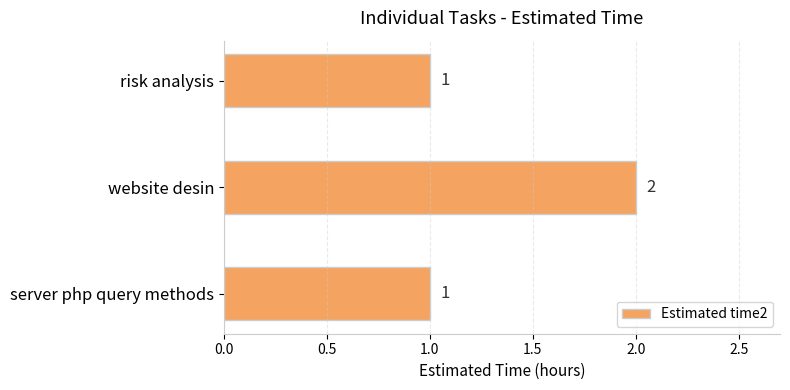

What position from the top is server php query methods?

3